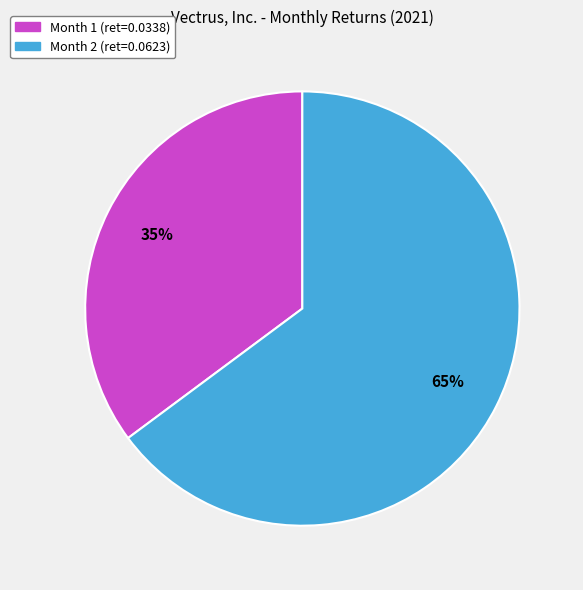

Rank the categories by value from lowest to highest.

Month 1, Month 2